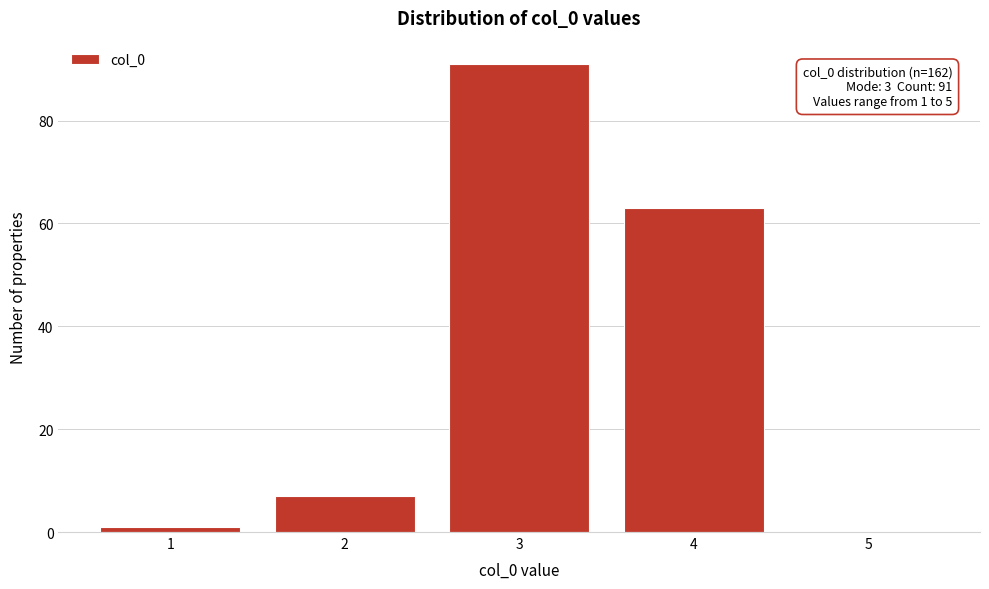

Reading right to left, list all the values displayed in this chart.

5=0	4=63	3=91	2=7	1=1